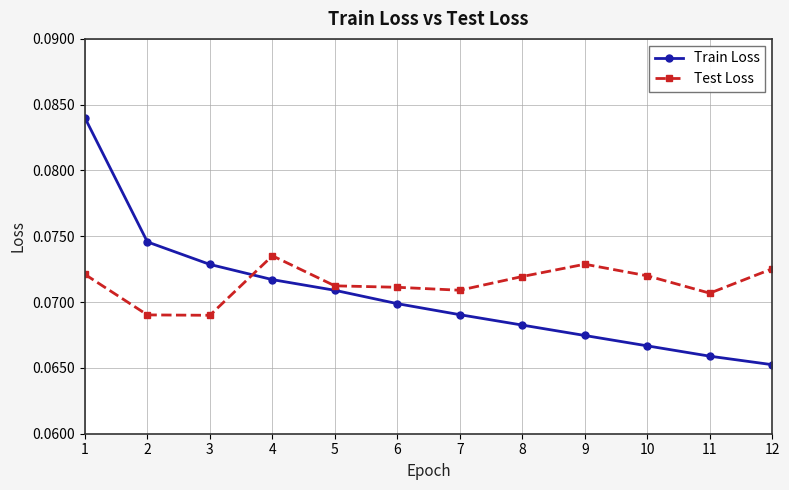

How many distinct data groups are displayed?

2